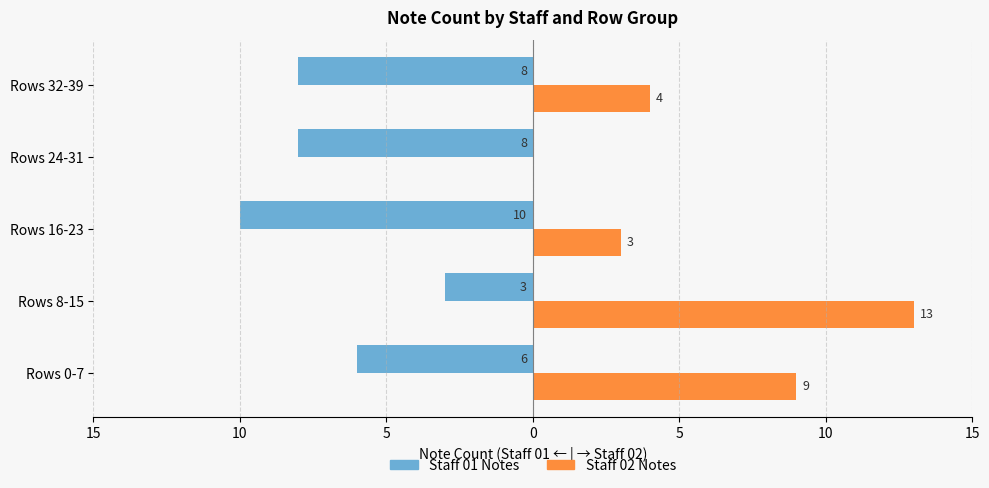

Reading left to right, transcribe all the data shown in this chart.

Staff 01 Notes: -6	-3	-10	-8	-8
Staff 02 Notes: 9	13	3	0	4